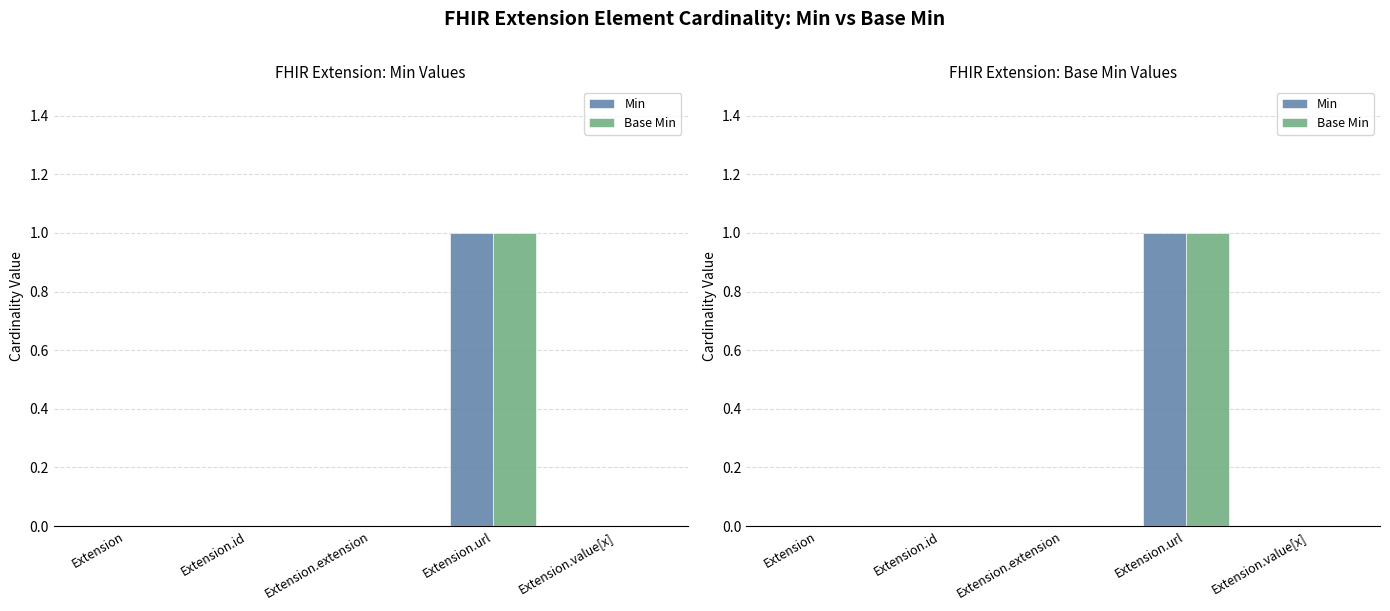

Between Extension.extension and Extension.id, which is larger?

Extension.extension